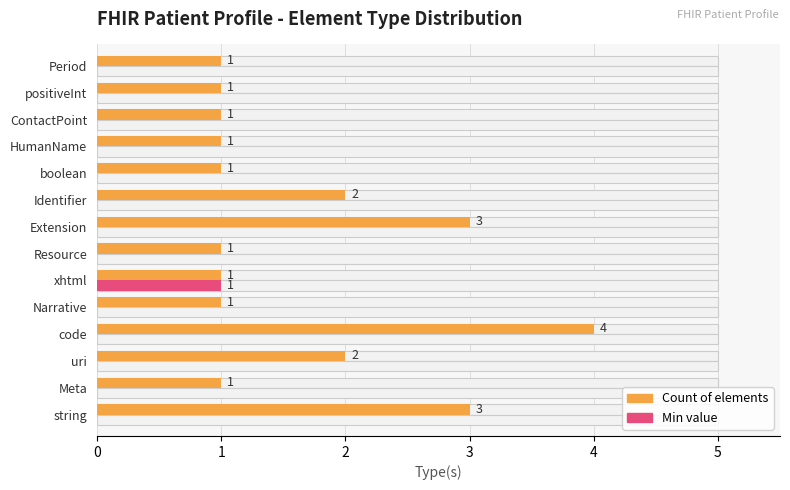

Reading left to right, transcribe all the data shown in this chart.

Count of elements: 3	1	2	4	1	1	1	3	2	1	1	1	1	1
Min: 0	0	0	0	0	1	0	0	0	0	0	0	0	0